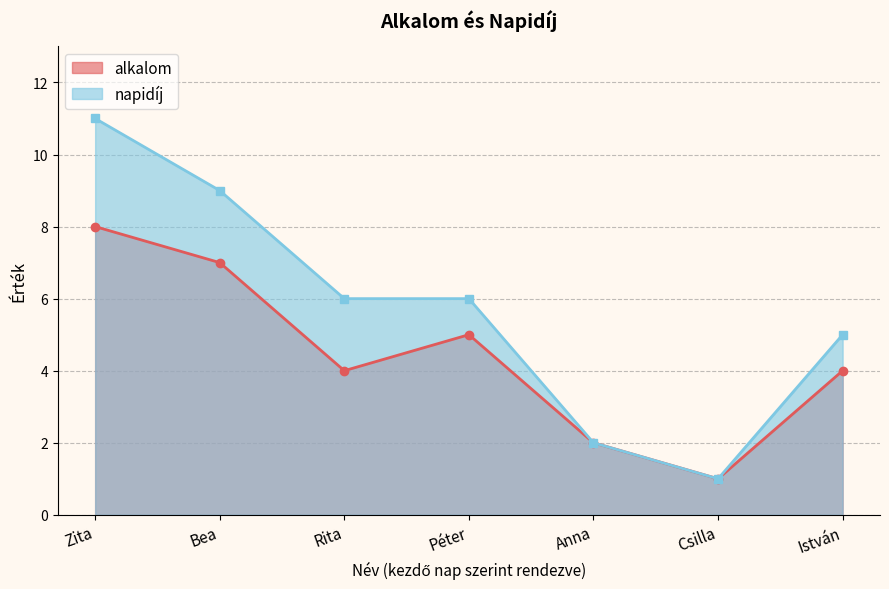

How many values in the alkalom series exceed 4?

3